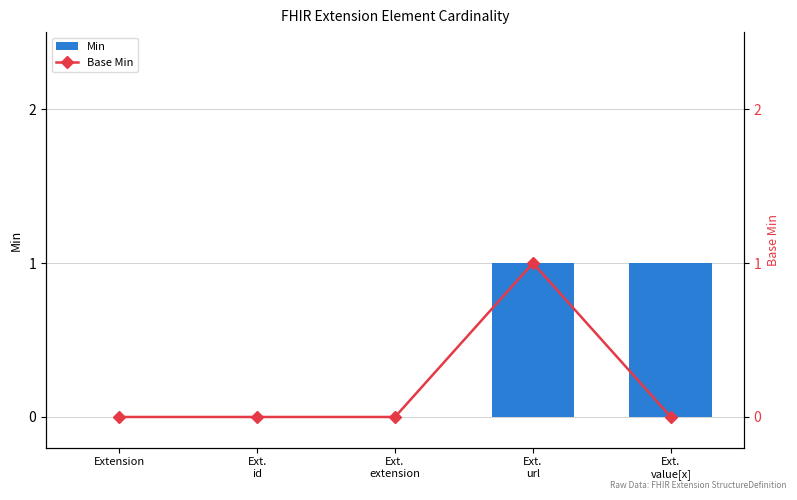

Reading right to left, list all the values displayed in this chart.

Min: Ext.
value[x]=1	Ext.
url=1	Ext.
extension=0	Ext.
id=0	Extension=0
Base Min: Ext.
value[x]=0	Ext.
url=1	Ext.
extension=0	Ext.
id=0	Extension=0